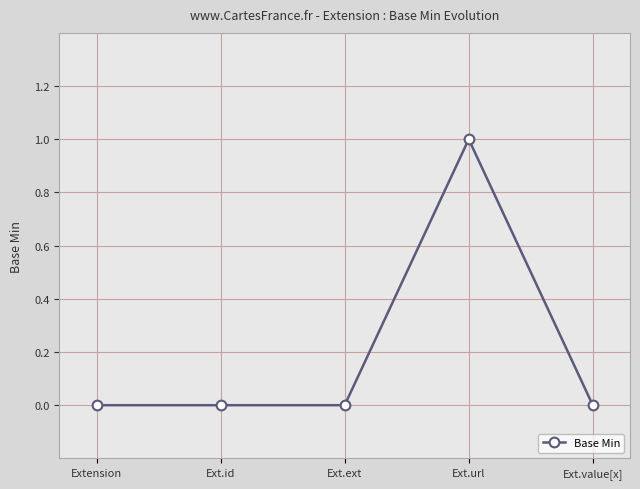

Does the chart have visible grid lines?

Yes